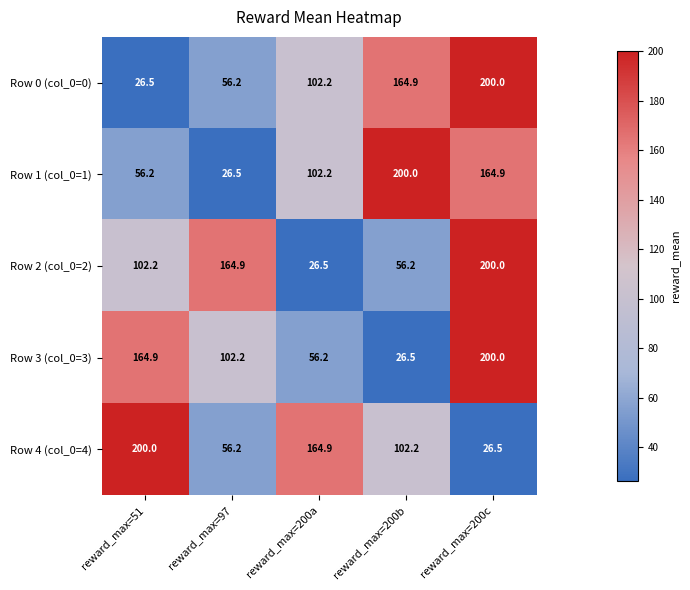

Read the Row 4 (col_0=4) value at reward_max=200a.

164.9